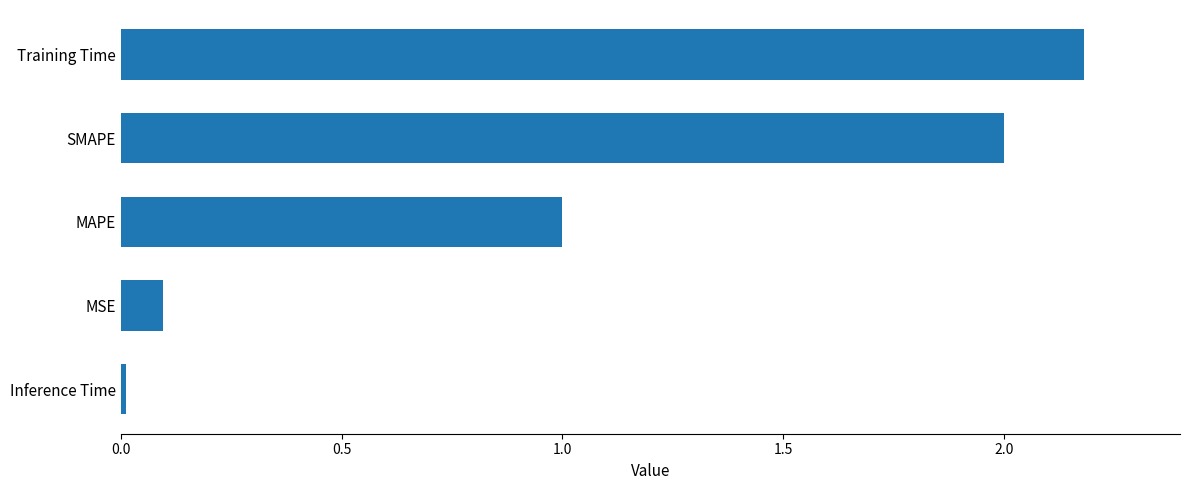

At which category does the chart reach its minimum across all series?

Inference Time